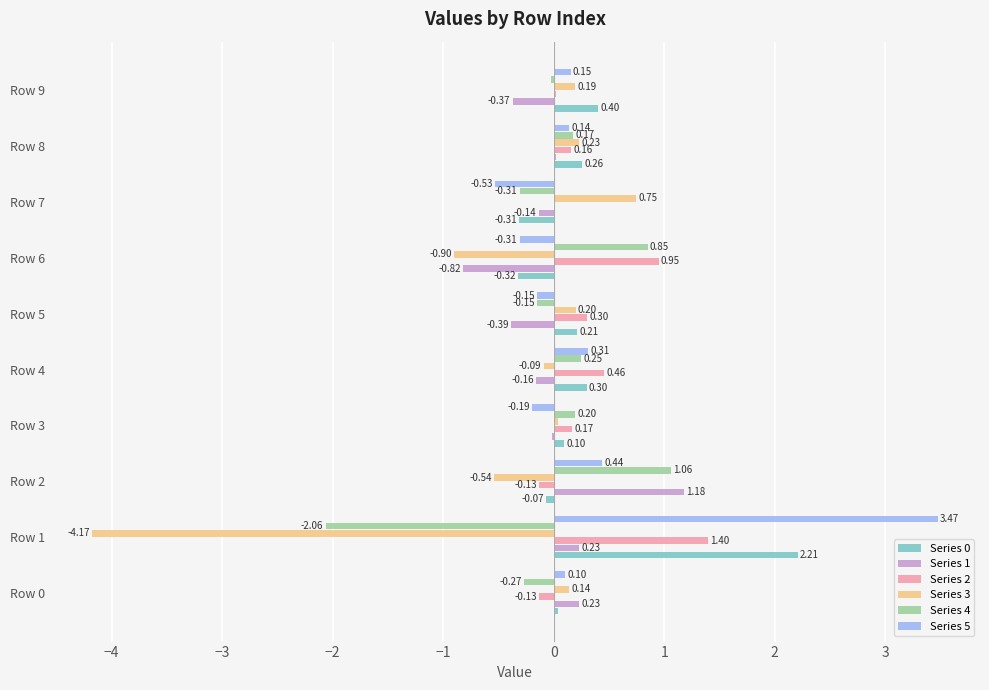

What is the sum of all Series 0 values?

2.8